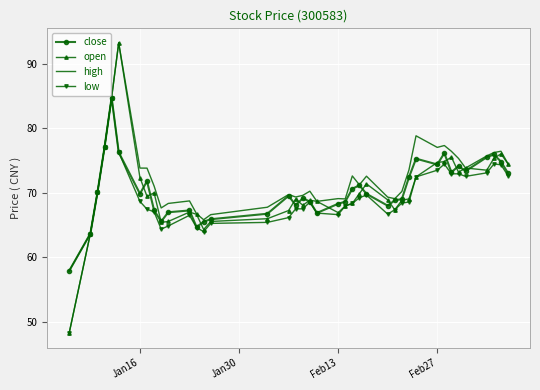

What is the maximum value for high?

93.3